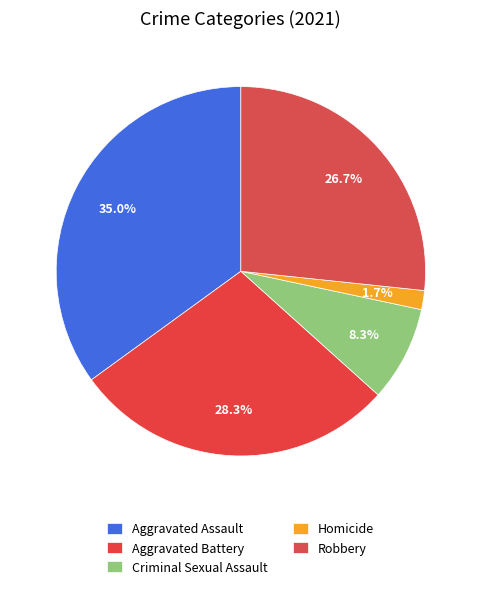

What portion of the pie excludes Homicide?

98.3%